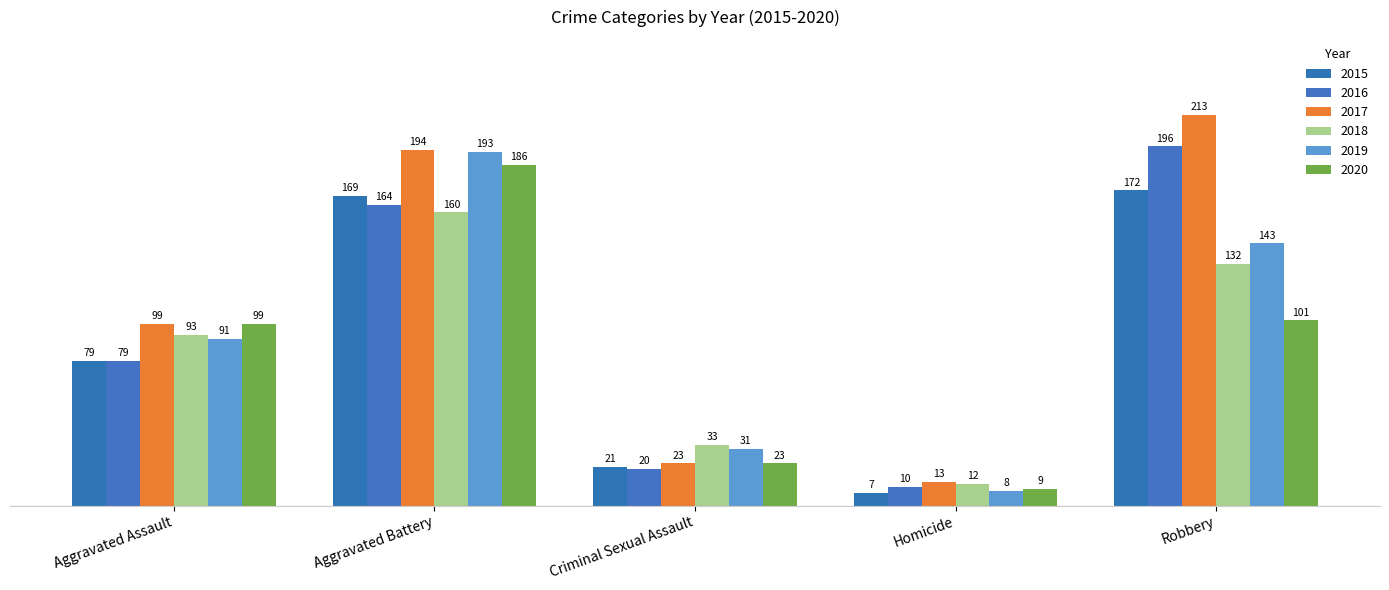

Where is 2018 nearest to the value 86?

Aggravated Assault